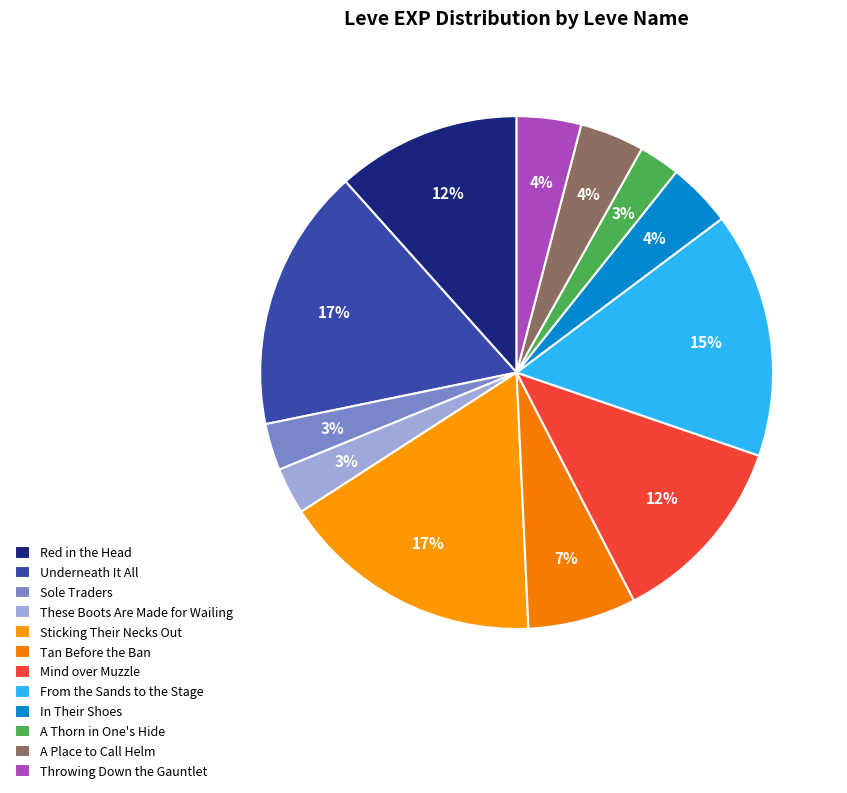

Rank the categories by value from highest to lowest.

Underneath It All, Sticking Their Necks Out, From the Sands to the Stage, Mind over Muzzle, Red in the Head, Tan Before the Ban, In Their Shoes, A Place to Call Helm, Throwing Down the Gauntlet, Sole Traders, These Boots Are Made for Wailing, A Thorn in One's Hide